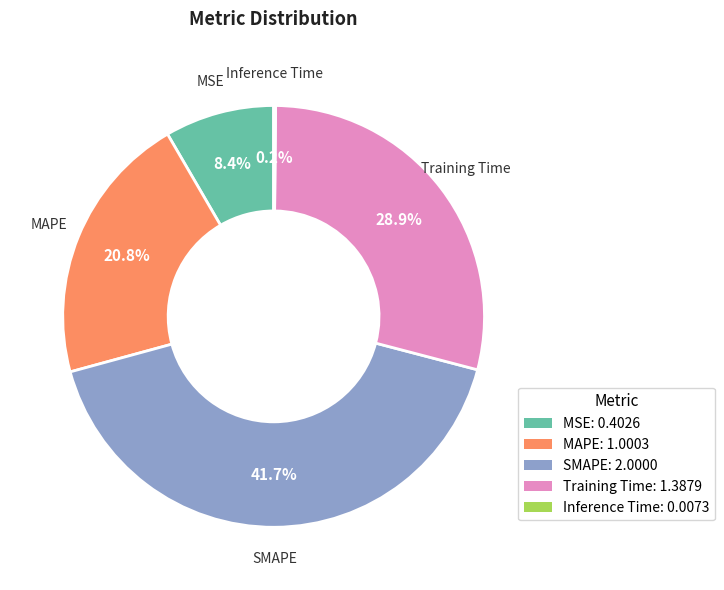

To the nearest percent, what is the combined percentage of SMAPE and MSE?

50%